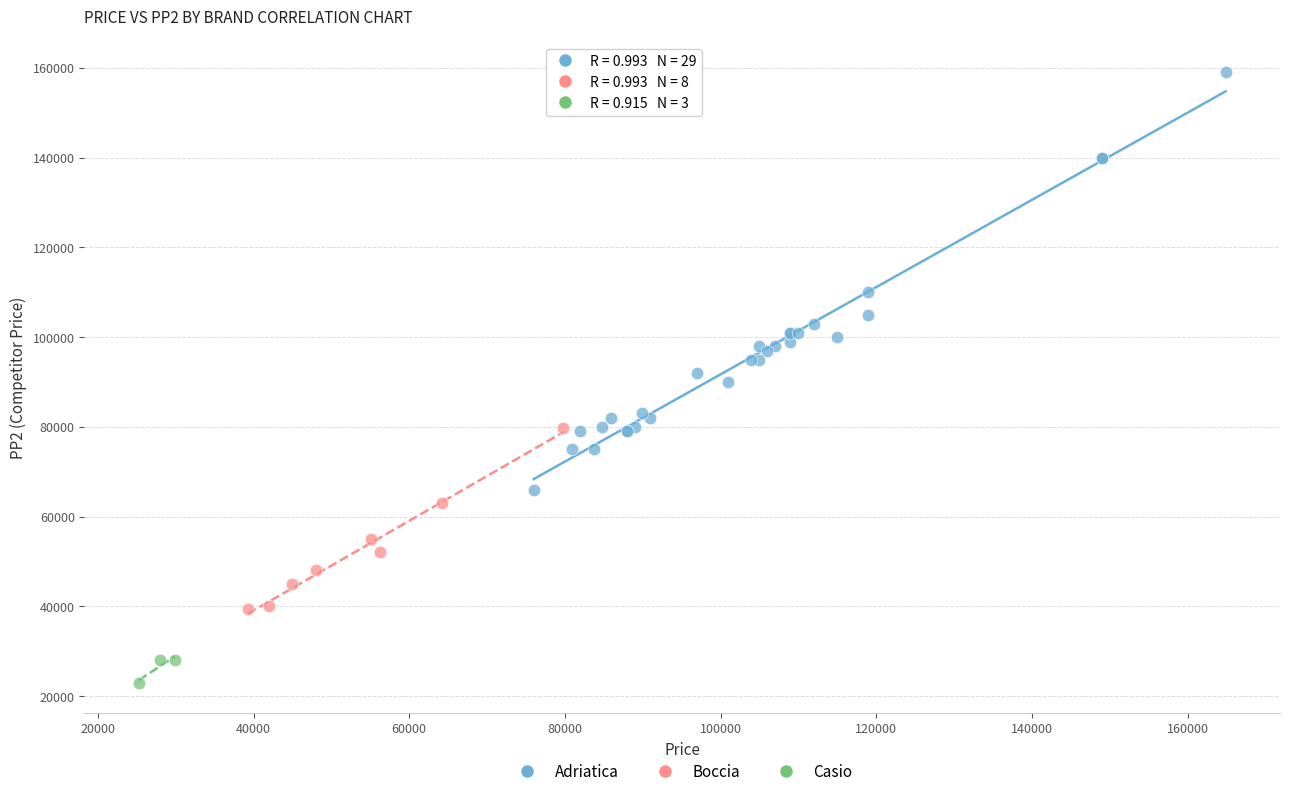

Which series contains the lowest Y value?

Casio